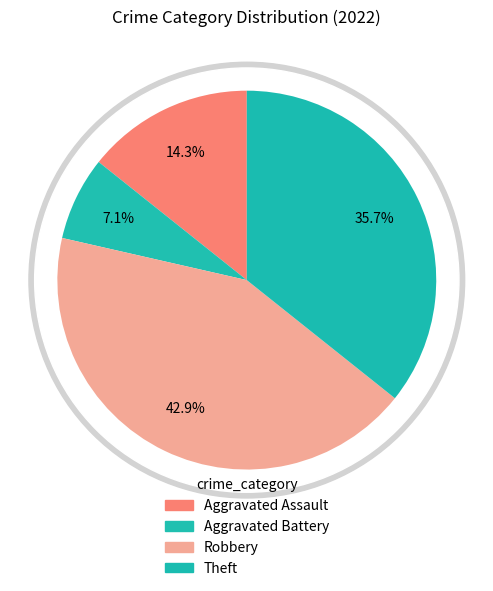

What is the change in value from Aggravated Assault to Theft?

+3